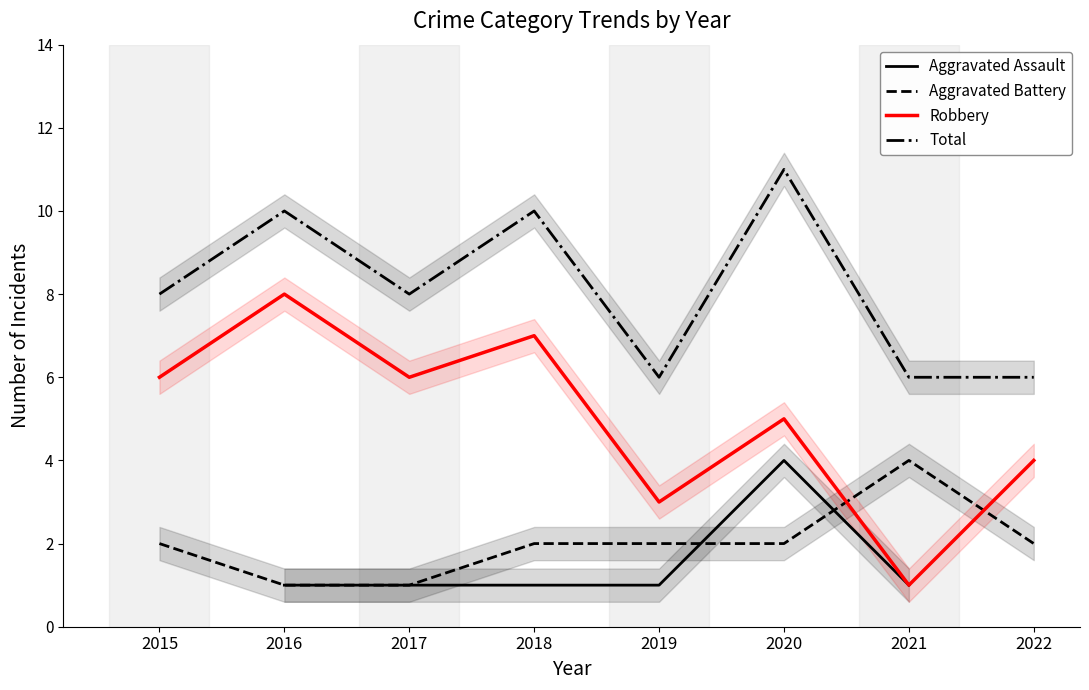

What is the spread (max minus min) of values at 2020?

9.0